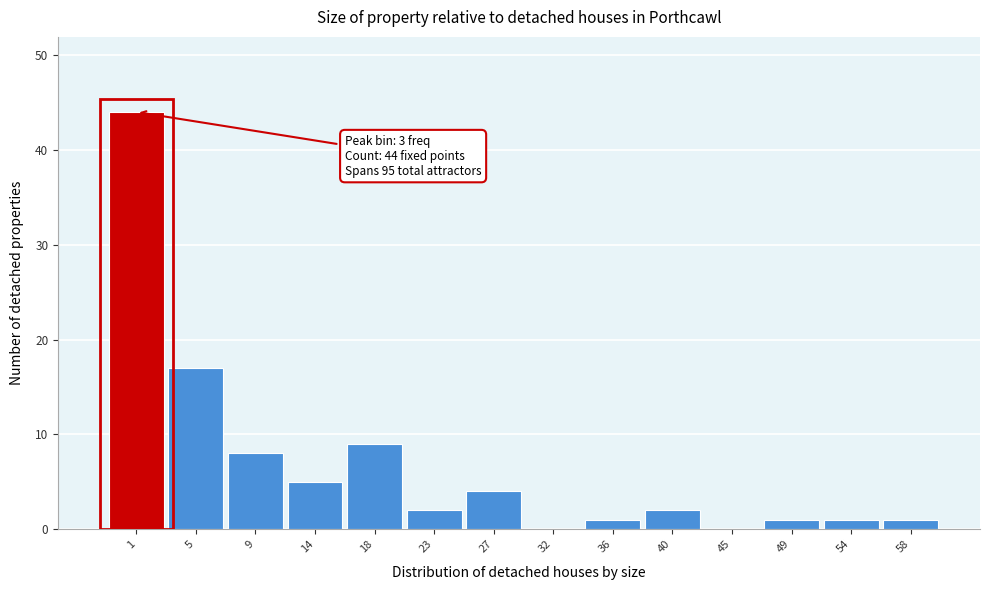

Reading left to right, extract all data points from this chart.

1=44	5=17	9=8	14=5	18=9	23=2	27=4	32=0	36=1	40=2	45=0	49=1	54=1	58=1